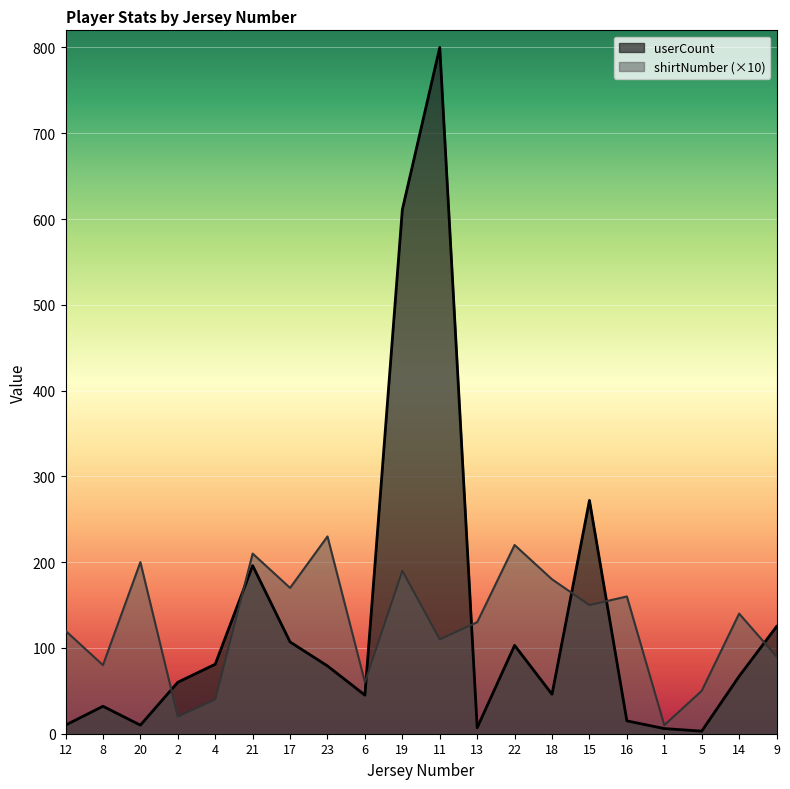

What is the average value of the shirtNumber series?

128